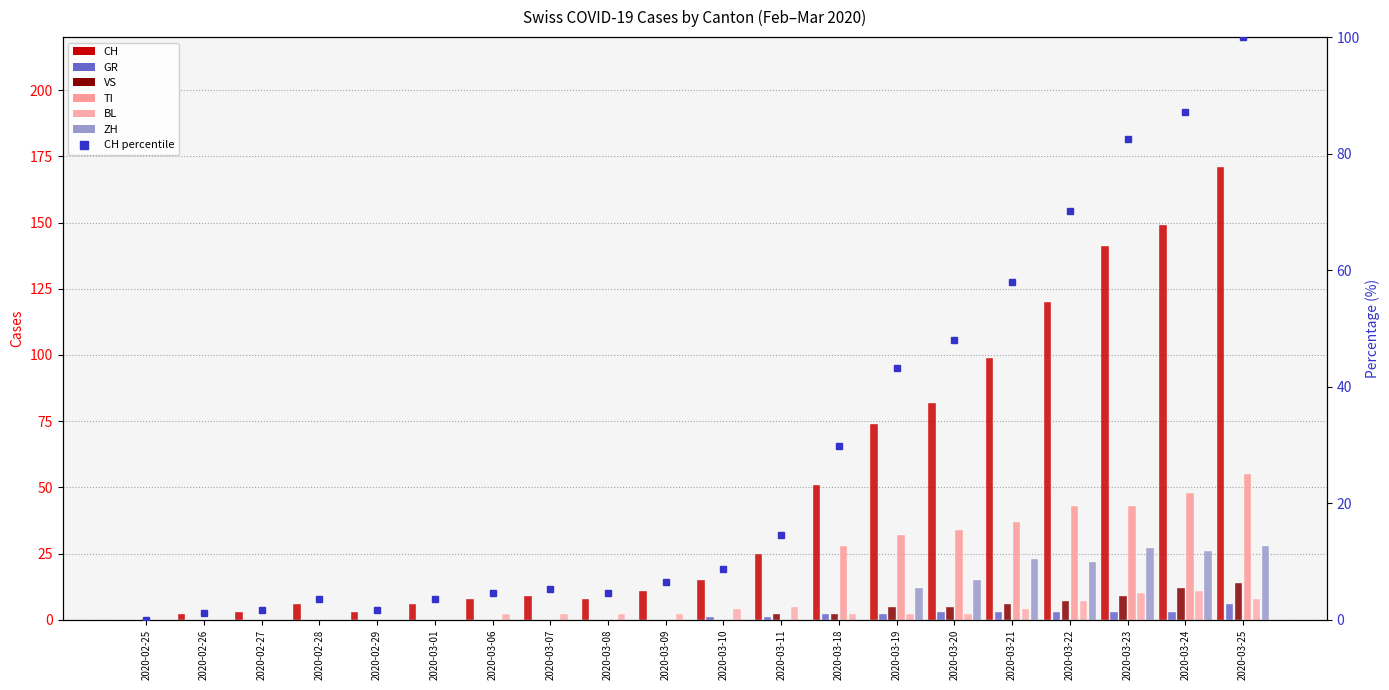

Is the value of CH at 2020-02-27 greater than the value of ZH at 2020-03-07?

Yes